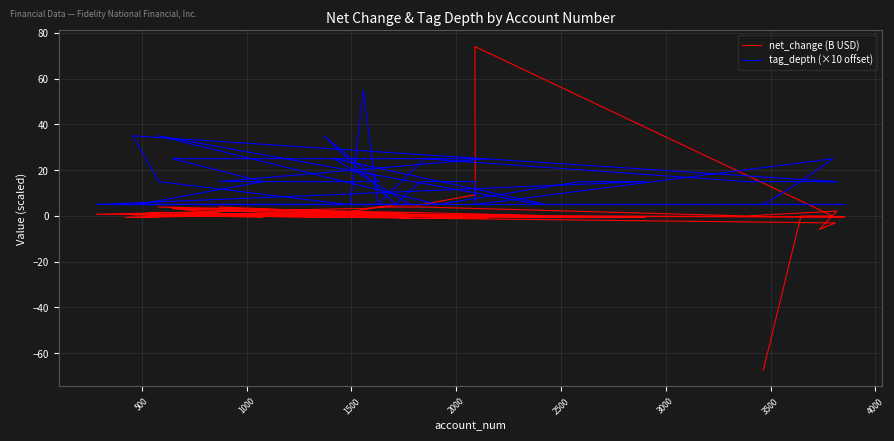

True or false: net_change (B USD) and tag_depth (×10 offset) intersect in this chart.

True